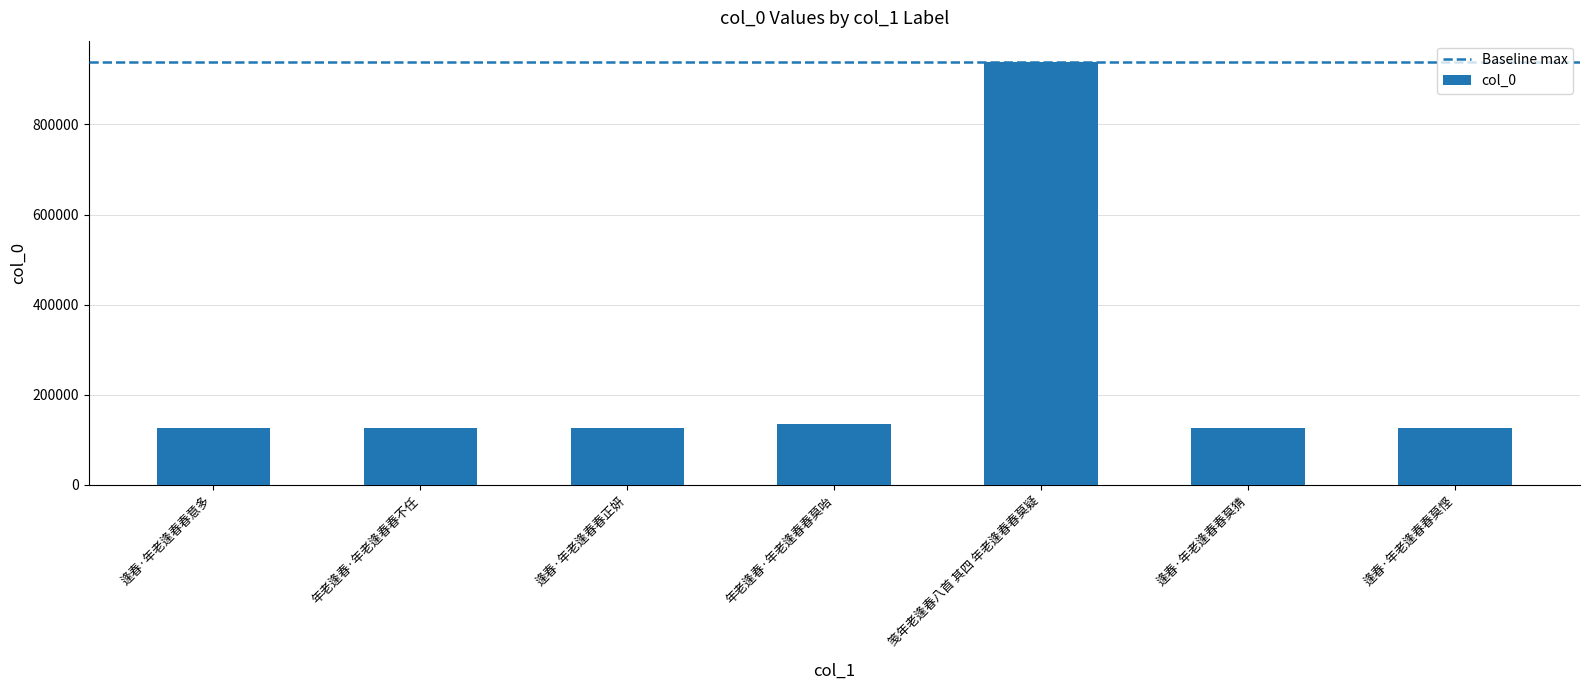

Where is the data nearest to the value 532395?

年老逢春·年老逢春春莫咍